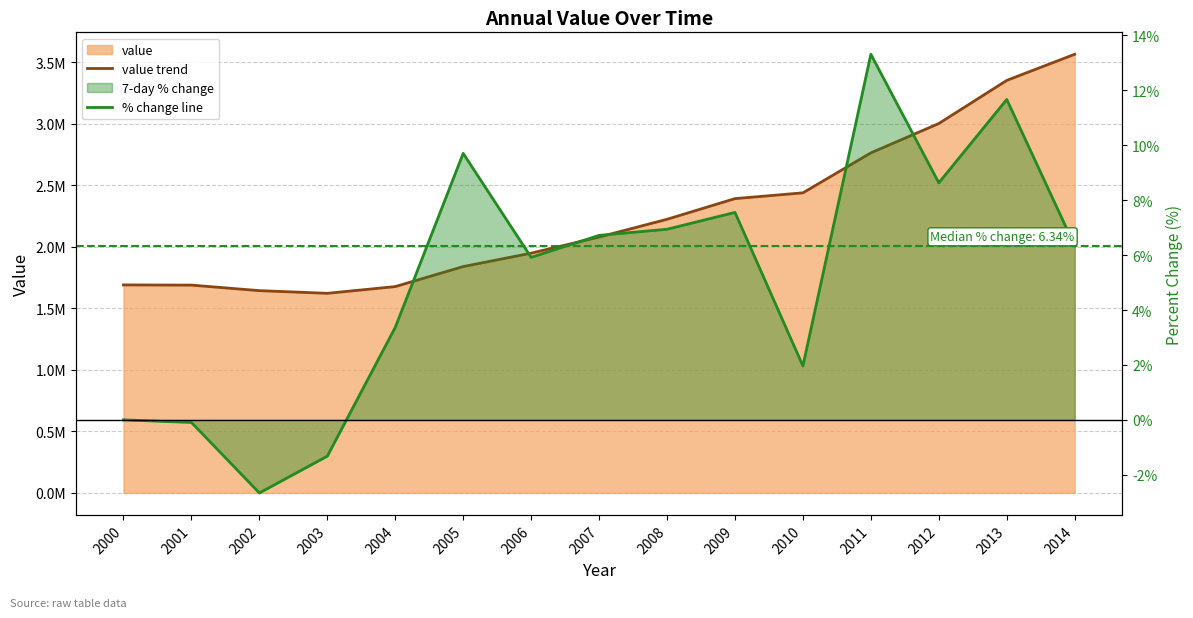

The value trend series shows 2079775.4 at 2007. True or false?

True